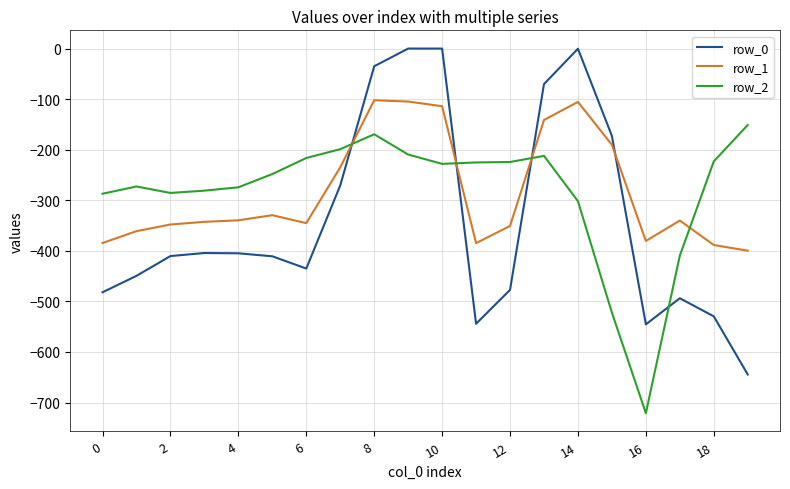

Which series has the widest spread of values?

row_0